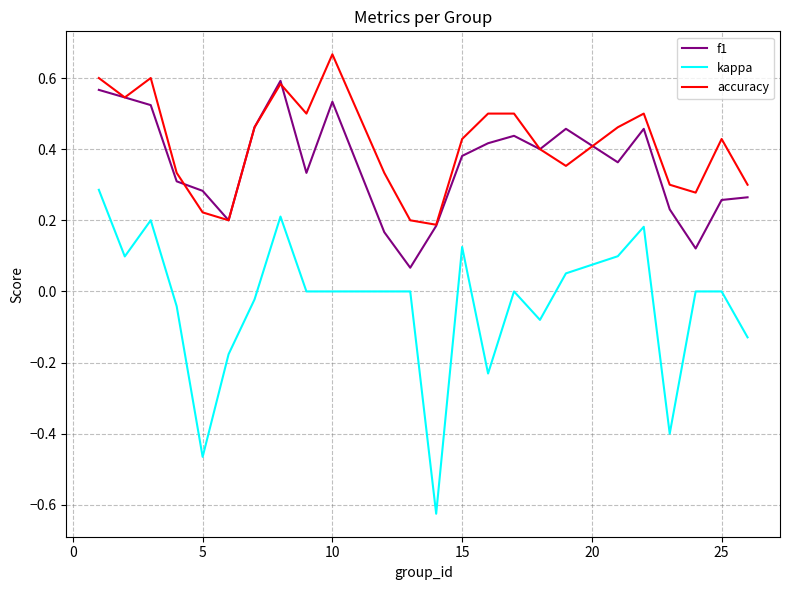

List the series in order of their peak value, highest first.

accuracy, f1, kappa